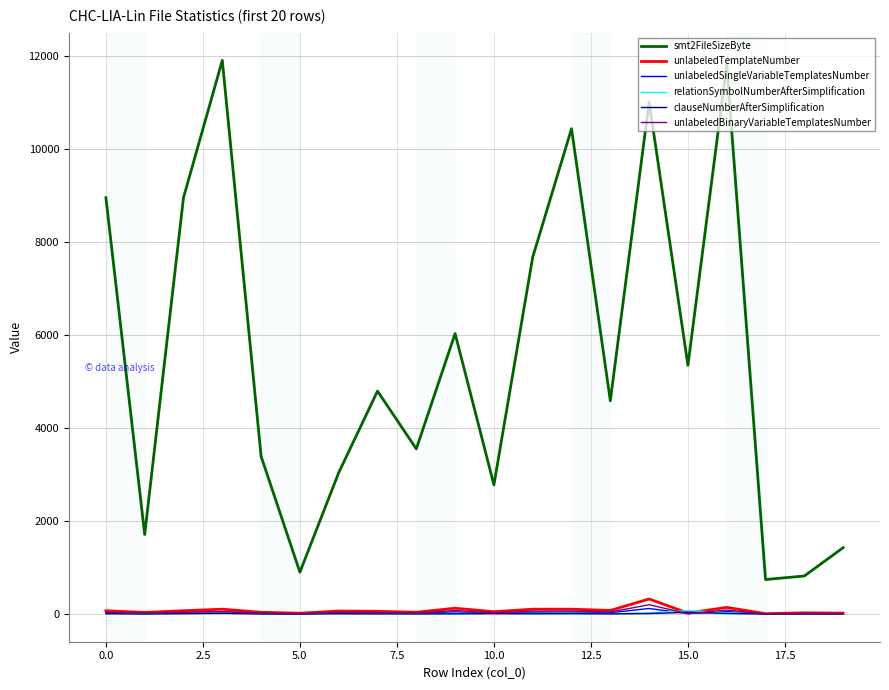

True or false: smt2FileSizeByte and unlabeledBinaryVariableTemplatesNumber cross at least once.

False